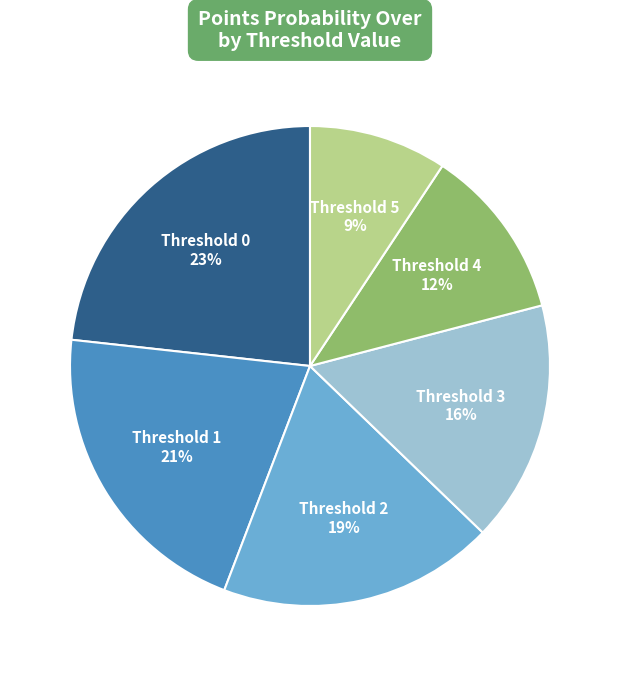

Is there a majority slice in this chart?

No